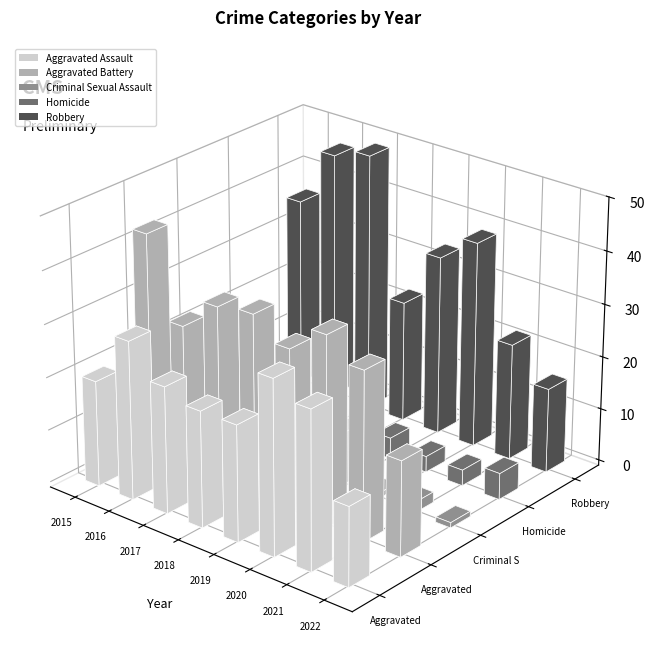

At which label does Criminal Sexual Assault first exceed 4?

2016